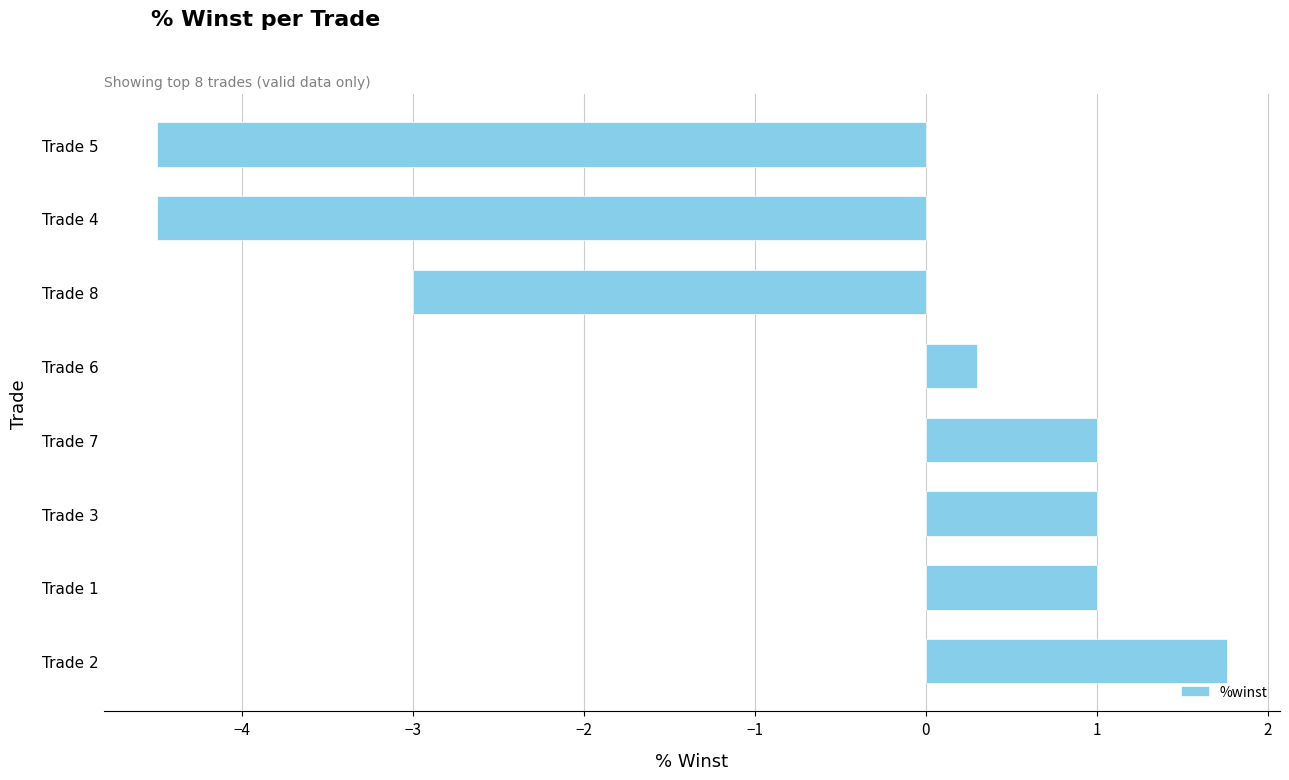

Reading bottom to top, what are all the values shown in this chart?

Trade 2=1.8	Trade 1=1.0	Trade 3=1.0	Trade 7=1.0	Trade 6=0.3	Trade 8=-3.0	Trade 4=-4.5	Trade 5=-4.5